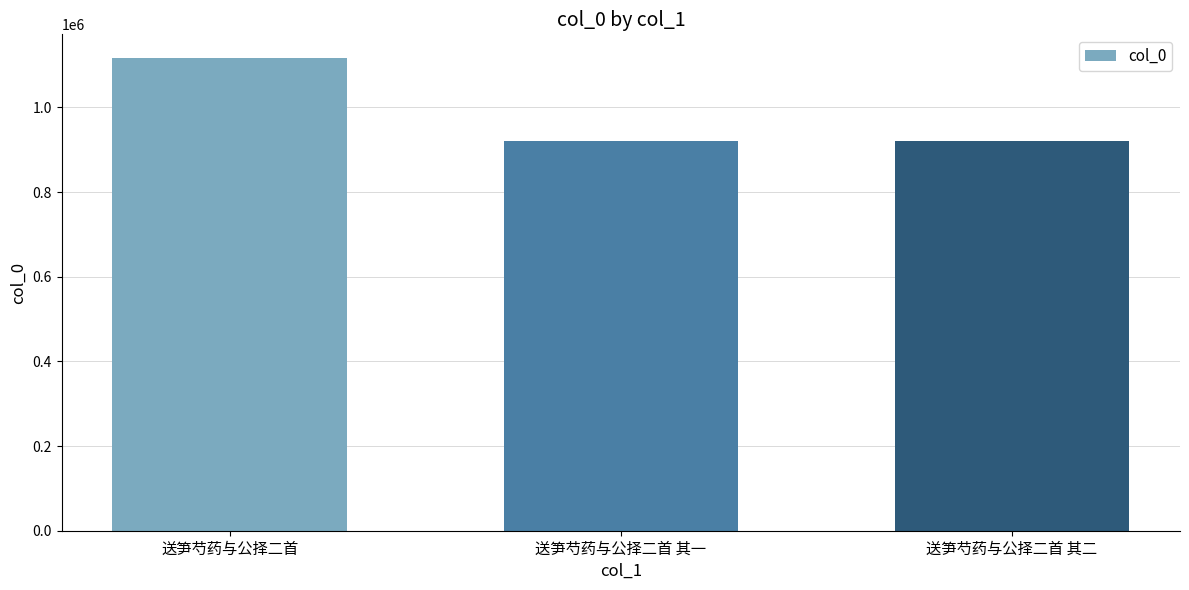

What is the difference between the maximum and minimum values?

195819